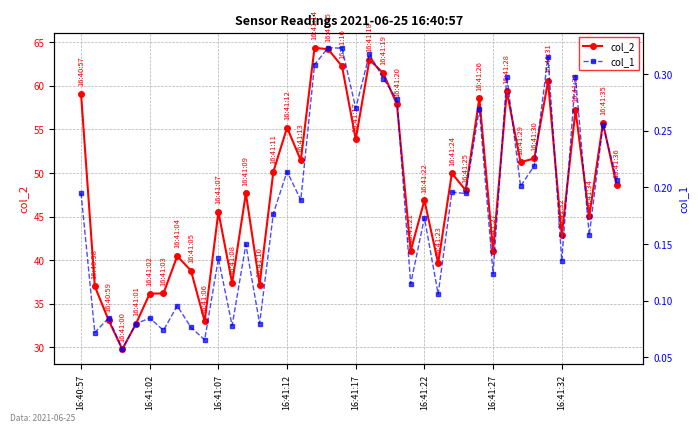

What is the sum of all col_2 values?

1925.2